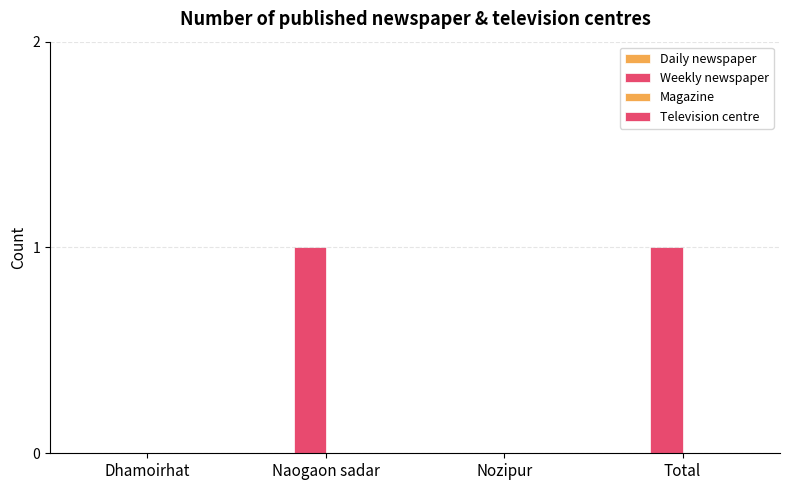

What is the label of the 2nd bar from the left?

Naogaon sadar